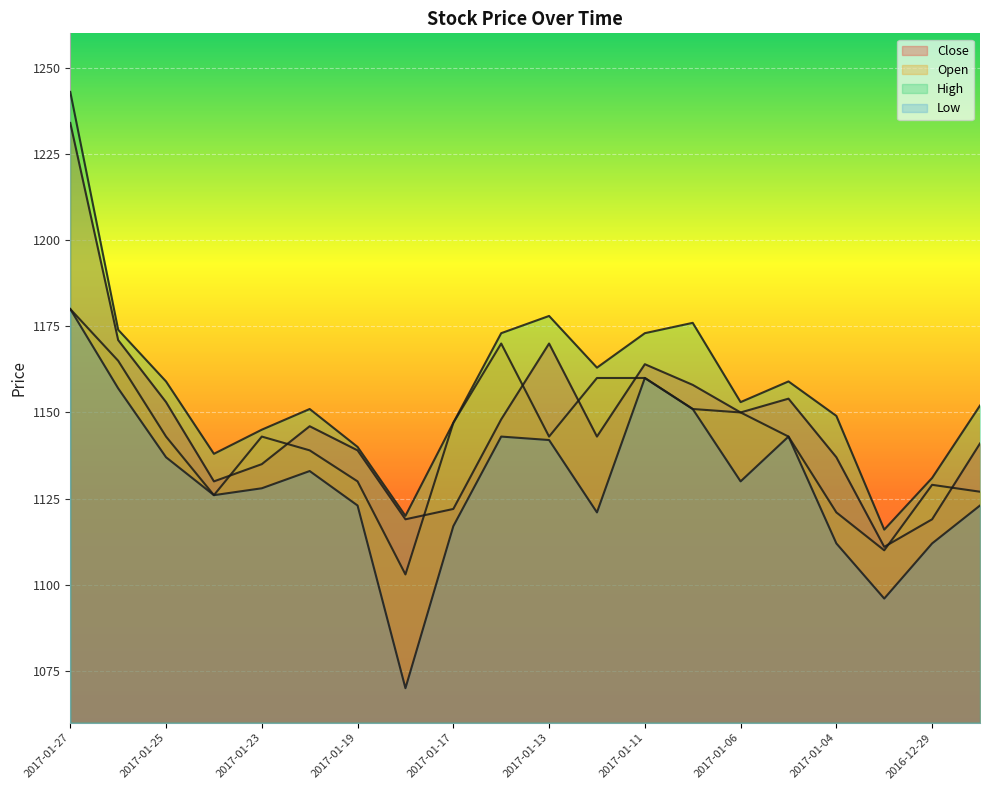

At which label does Open first exceed 1143?

2017-01-27